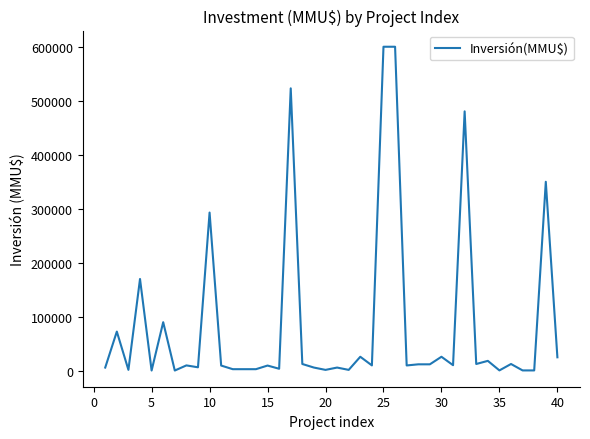

What is the difference between the maximum and minimum values?

599500